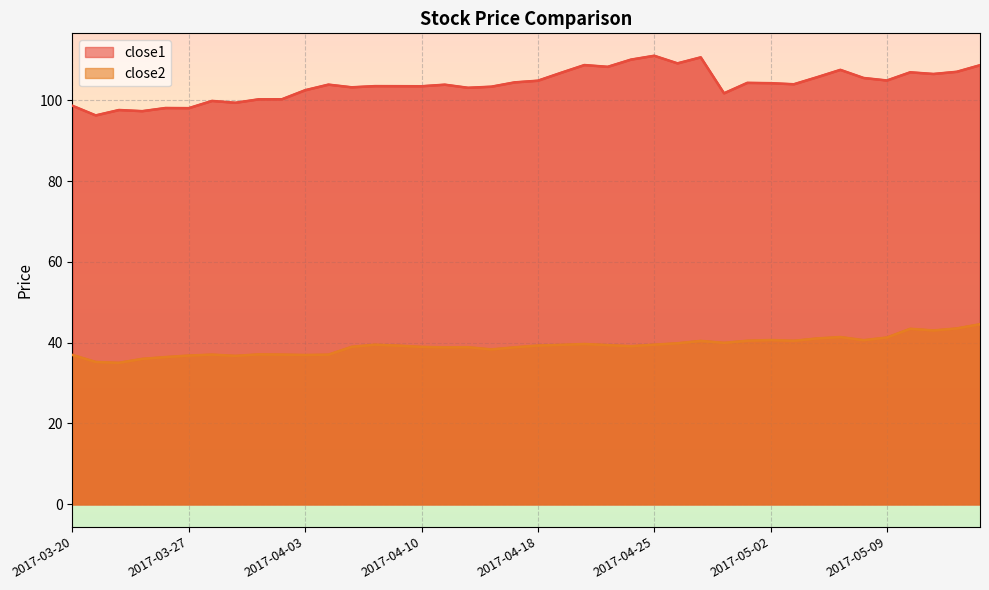

Does the chart display data point markers on the line(s)?

No